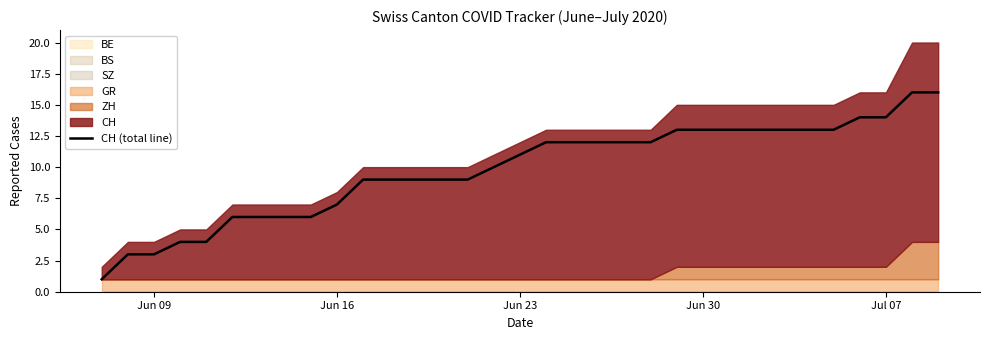

How many data points are less than 11?

16